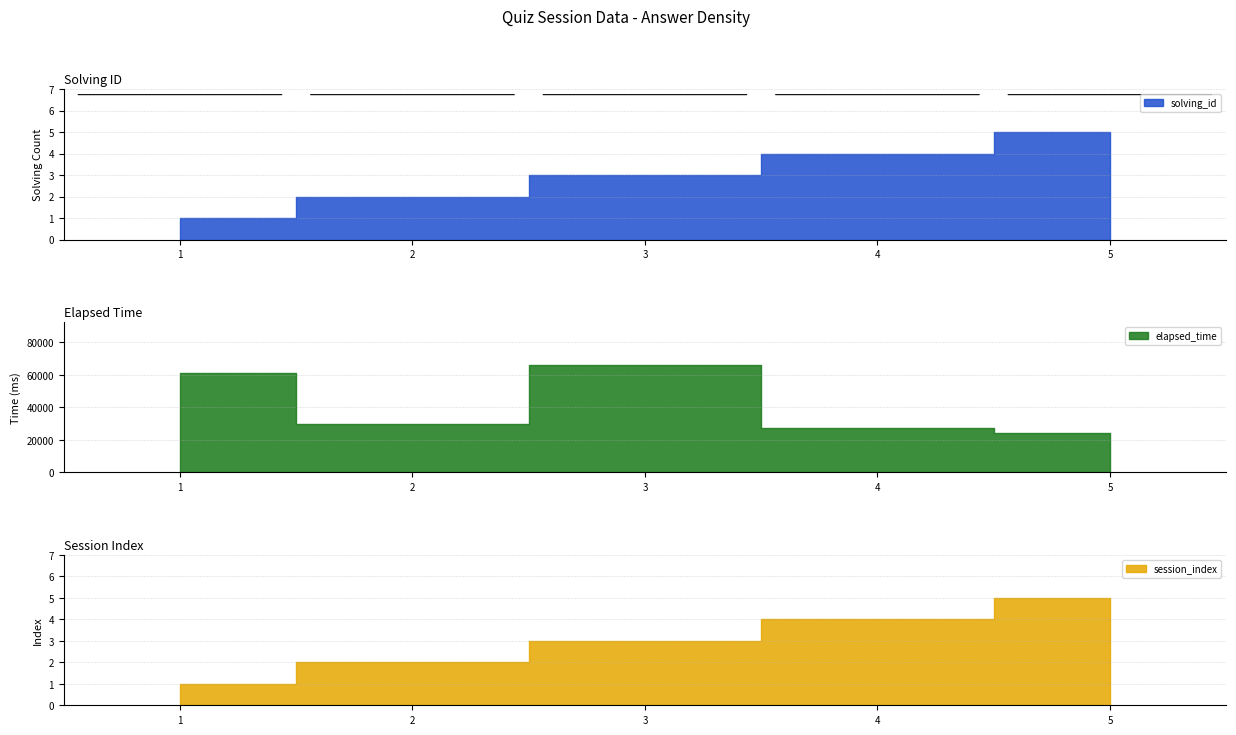

True or false: solving_id and elapsed_time intersect in this chart.

False